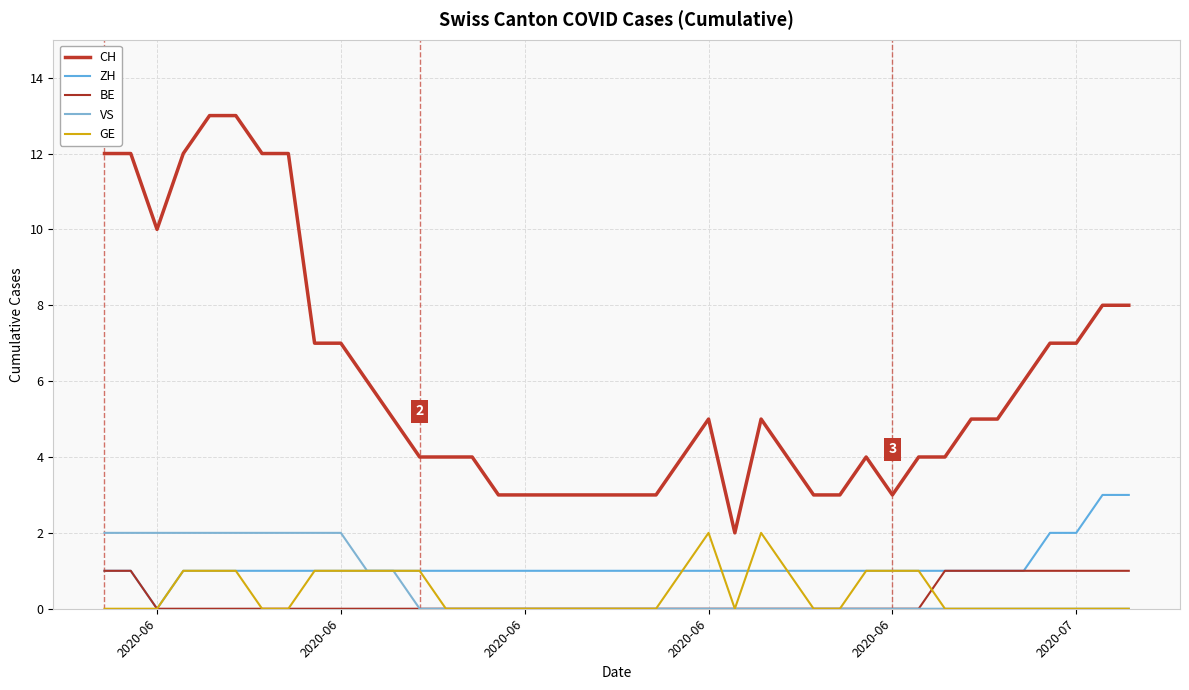

How many lines are shown in the chart?

5